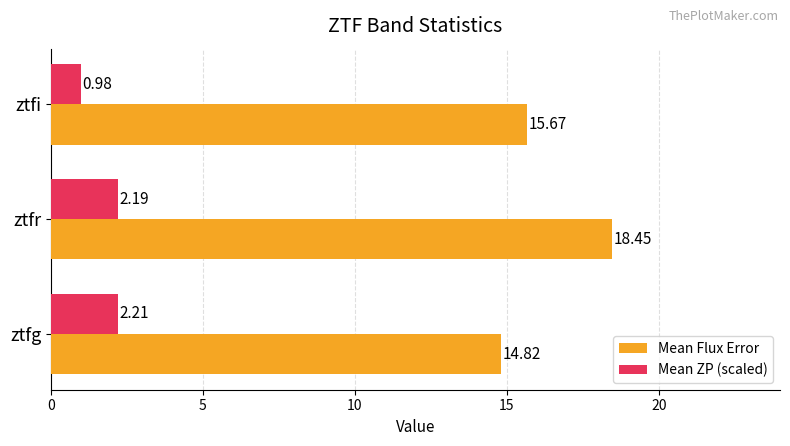

Count the number of data series in this chart.

2